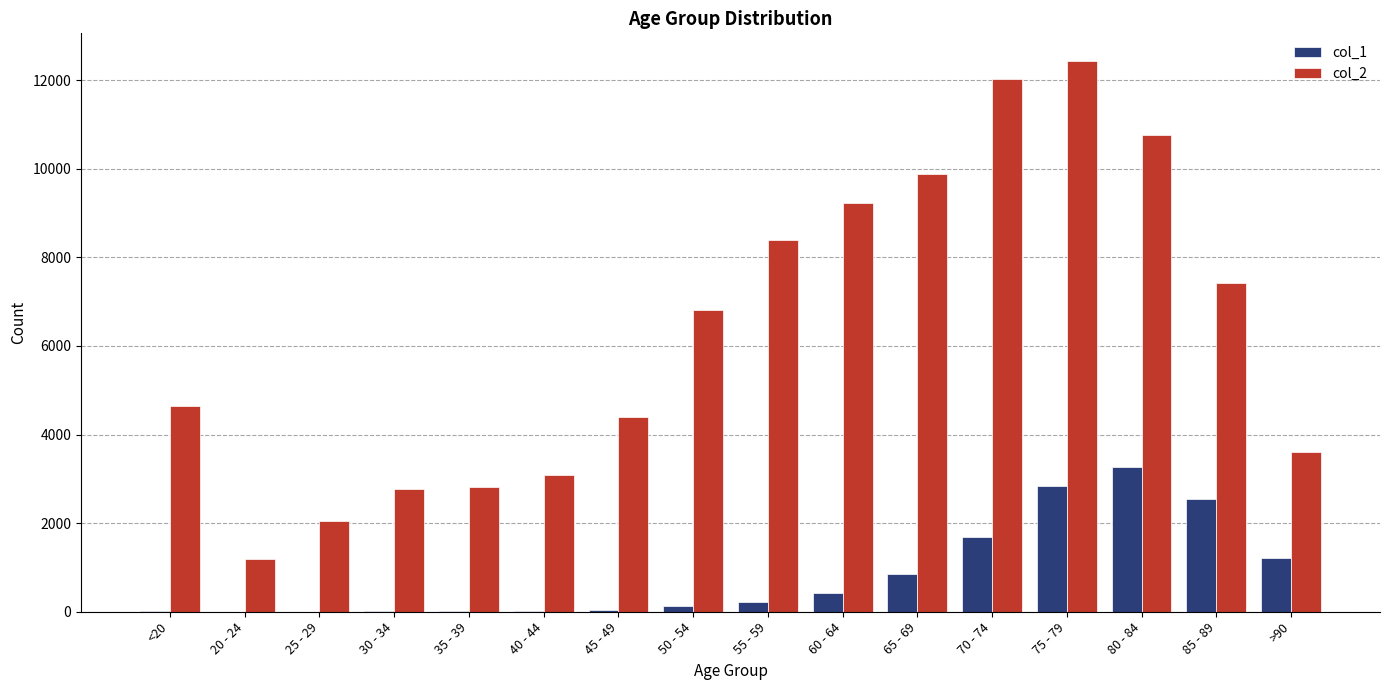

The value of col_1 at 85 - 89 is 606. True or false?

False